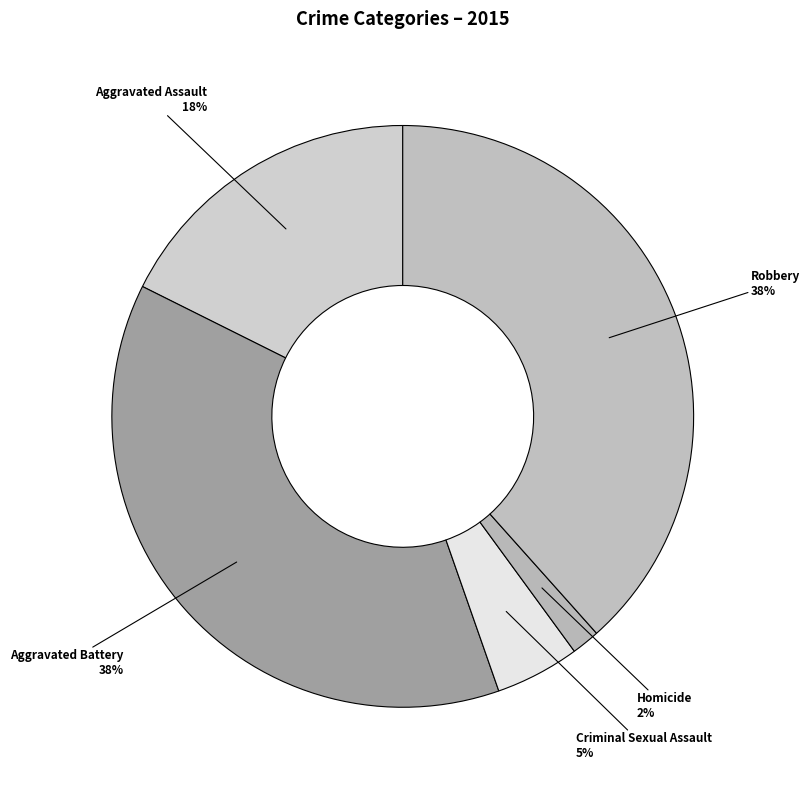

To the nearest percent, what is the difference between the Criminal Sexual Assault and Aggravated Assault slice percentages?

13%